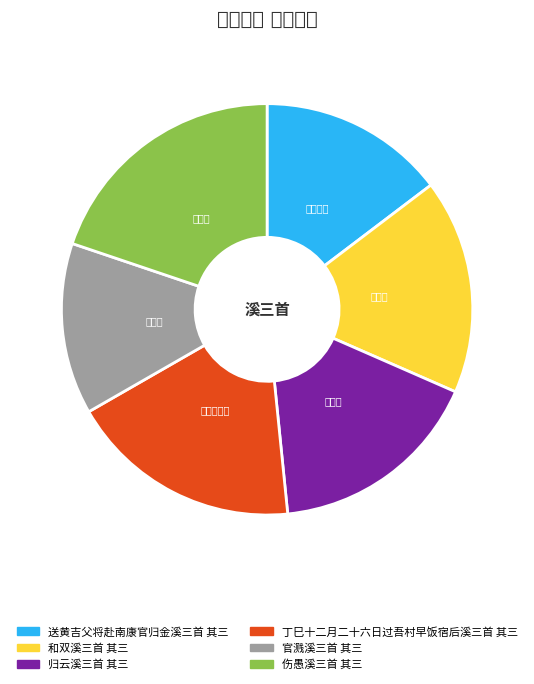

Approximately how many times larger is the value at 归云溪三首 其三 compared to 送黄吉父将赴南康官归金溪三首 其三?

1.1